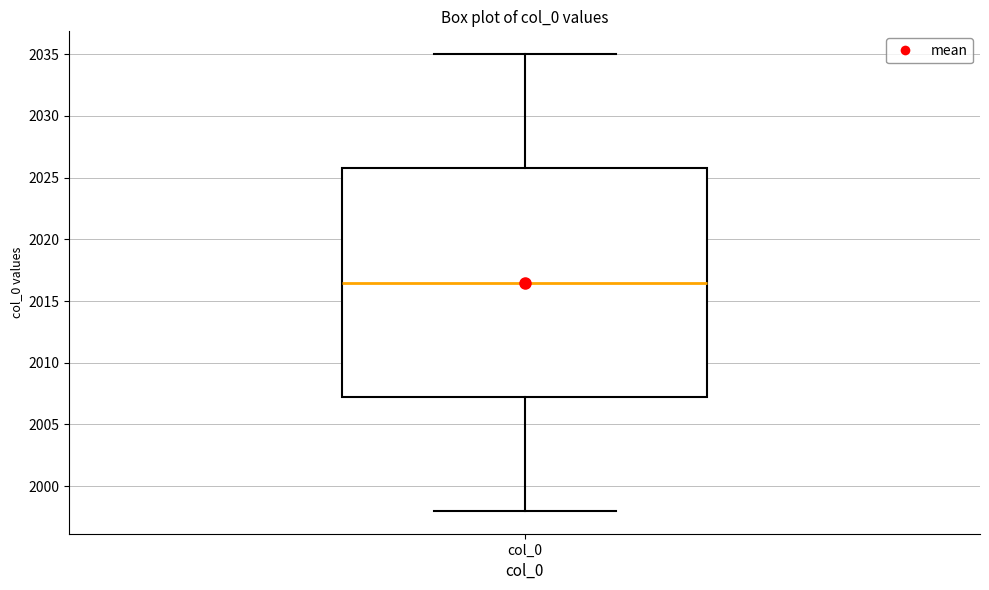

Read this box plot against the y-axis: the position of the median line, the range covered by the box, and the ends of both whiskers. The values are not printed on the chart, so give them approximately, as read against the axis.

median 2016.5, box 2007.5 to 2026.0, whiskers 1998.0 to 2035.0